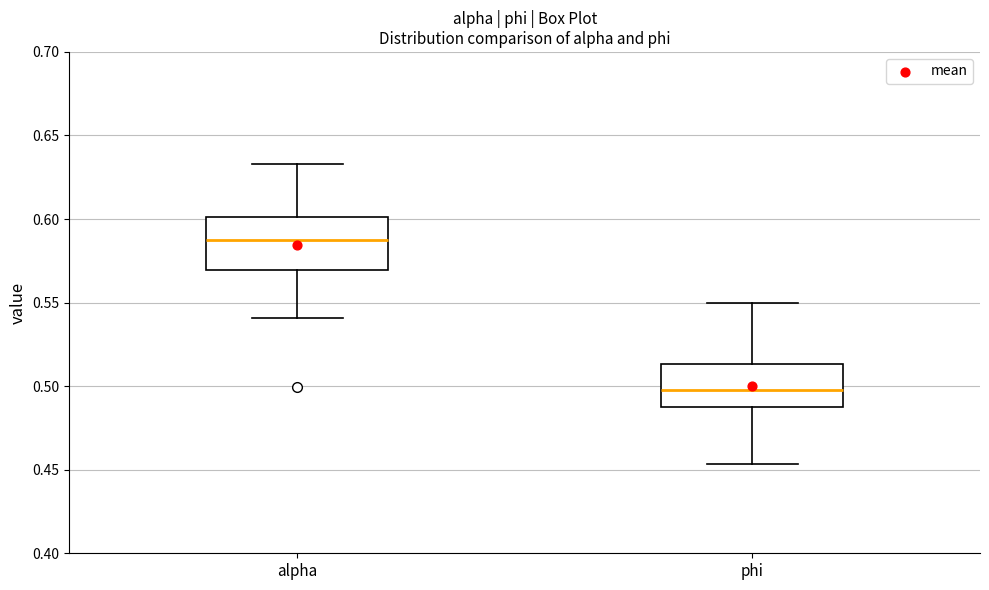

Which box is the tallest, from its lower edge to its upper edge?

alpha